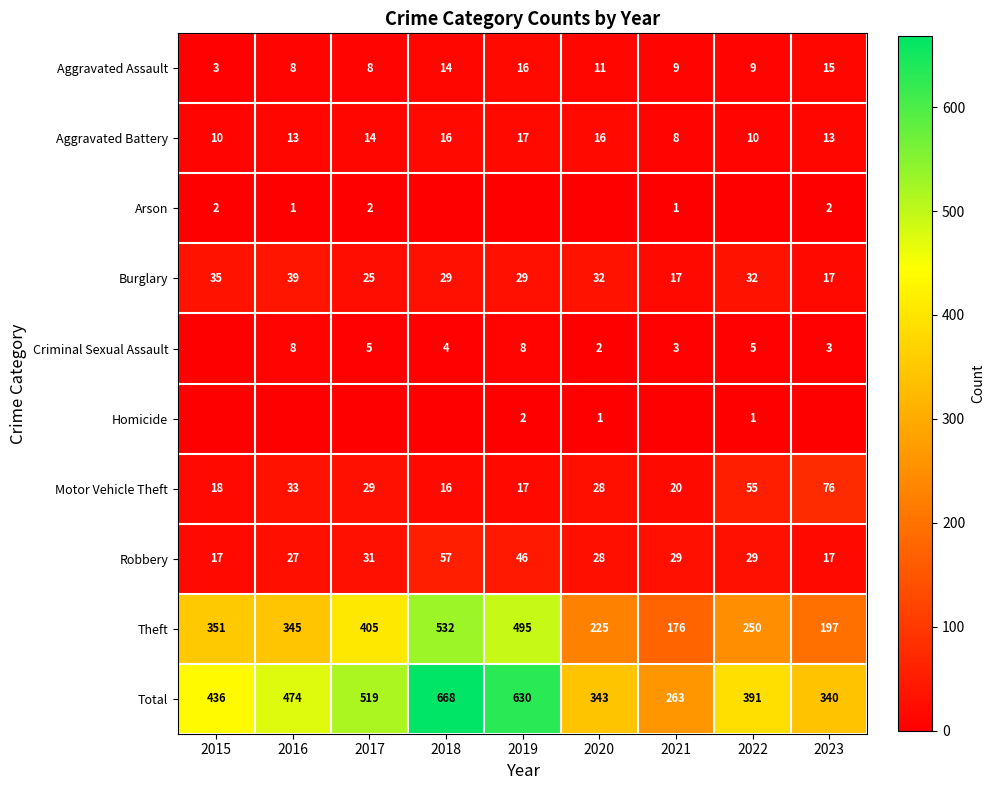

List the labels in order of Theft value, largest first.

2018, 2019, 2017, 2015, 2016, 2022, 2020, 2023, 2021